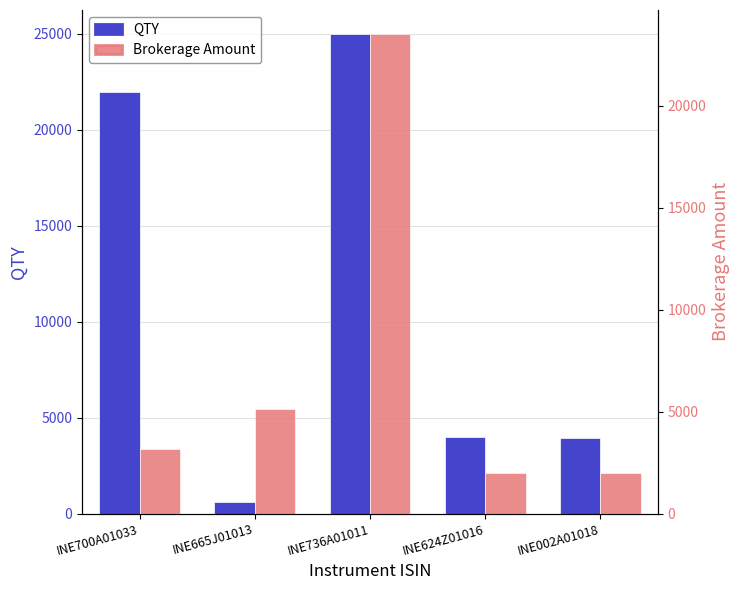

Are the bars horizontal?

No